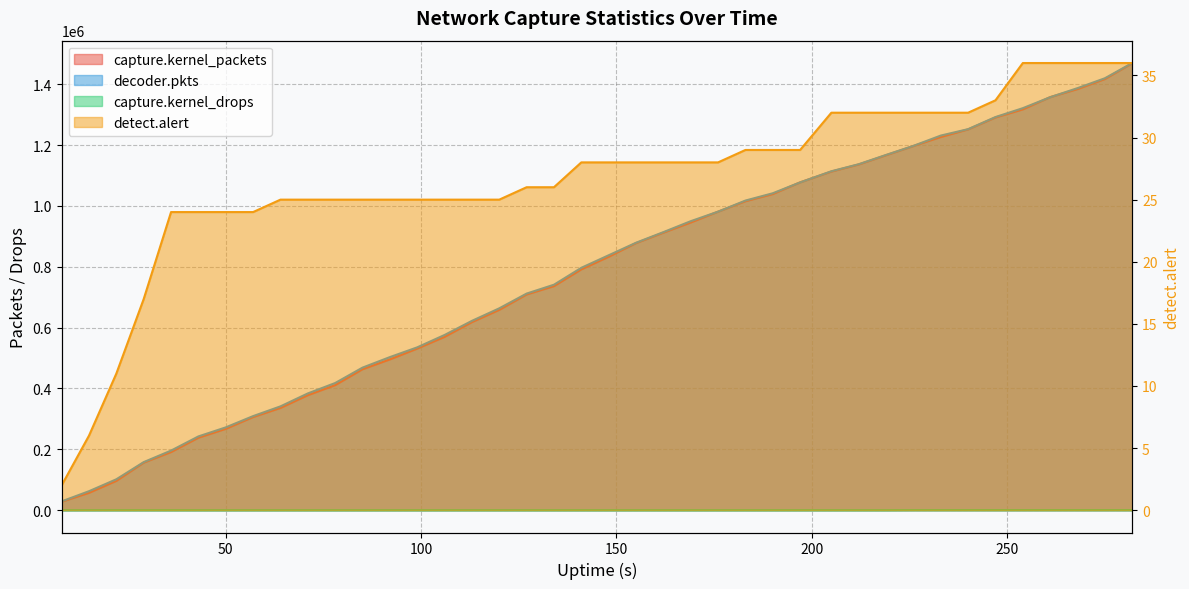

What are all the series names shown in the legend?

capture.kernel_packets, decoder.pkts, capture.kernel_drops, detect.alert